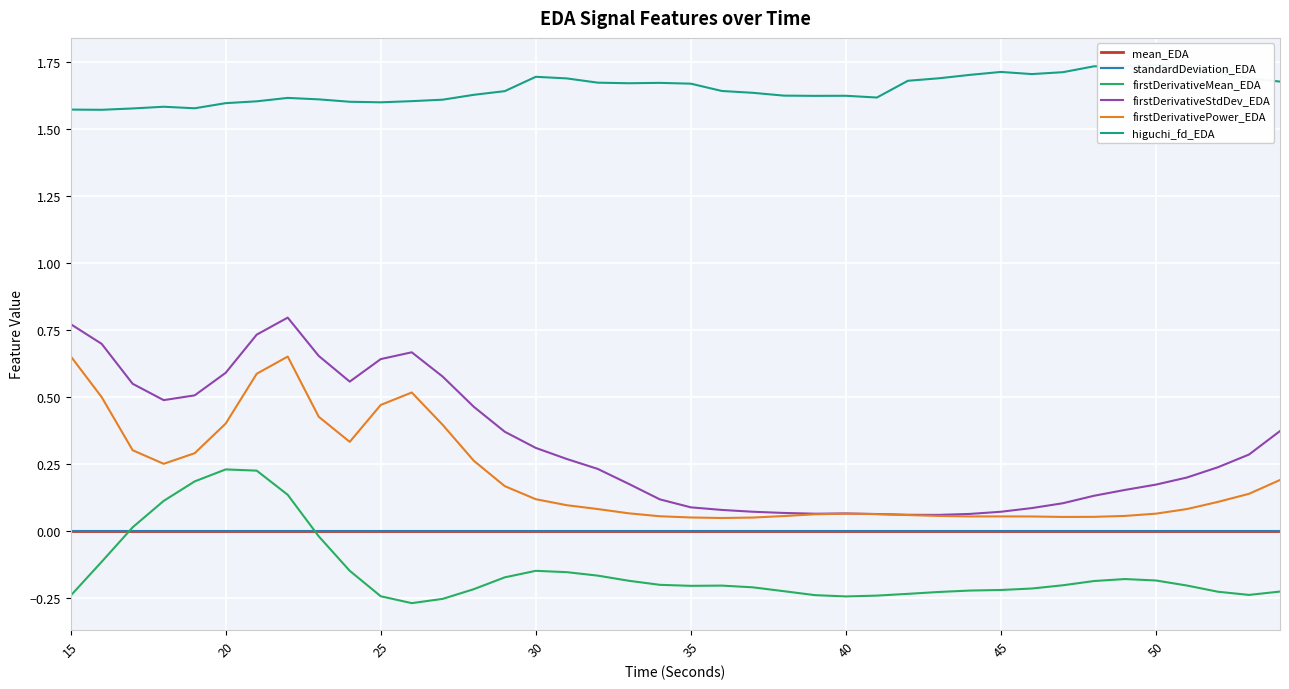

Reading left to right, transcribe all the data shown in this chart.

mean_EDA: 0.0	0.0	0.0	0.0	0.0	0.0	0.0	0.0	0.0	0.0	0.0	0.0	0.0	0.0	0.0	0.0	0.0	0.0	0.0	0.0	0.0	0.0	0.0	0.0	0.0	0.0	0.0	0.0	0.0	0.0	0.0	0.0	0.0	0.0	0.0	0.0	0.0	0.0	0.0	0.0
standardDeviation_EDA: 0.0	0.0	0.0	0.0	0.0	0.0	0.0	0.0	0.0	0.0	0.0	0.0	0.0	0.0	0.0	0.0	0.0	0.0	0.0	0.0	0.0	0.0	0.0	0.0	0.0	0.0	0.0	0.0	0.0	0.0	0.0	0.0	0.0	0.0	0.0	0.0	0.0	0.0	0.0	0.0
firstDerivativeMean_EDA: -0.2	-0.1	0.0	0.1	0.2	0.2	0.2	0.1	-0.0	-0.1	-0.2	-0.3	-0.3	-0.2	-0.2	-0.1	-0.2	-0.2	-0.2	-0.2	-0.2	-0.2	-0.2	-0.2	-0.2	-0.2	-0.2	-0.2	-0.2	-0.2	-0.2	-0.2	-0.2	-0.2	-0.2	-0.2	-0.2	-0.2	-0.2	-0.2
firstDerivativeStdDev_EDA: 0.8	0.7	0.5	0.5	0.5	0.6	0.7	0.8	0.7	0.6	0.6	0.7	0.6	0.5	0.4	0.3	0.3	0.2	0.2	0.1	0.1	0.1	0.1	0.1	0.1	0.1	0.1	0.1	0.1	0.1	0.1	0.1	0.1	0.1	0.2	0.2	0.2	0.2	0.3	0.4
firstDerivativePower_EDA: 0.7	0.5	0.3	0.3	0.3	0.4	0.6	0.7	0.4	0.3	0.5	0.5	0.4	0.3	0.2	0.1	0.1	0.1	0.1	0.1	0.0	0.0	0.0	0.1	0.1	0.1	0.1	0.1	0.1	0.1	0.1	0.1	0.1	0.1	0.1	0.1	0.1	0.1	0.1	0.2
higuchi_fd_EDA: 1.6	1.6	1.6	1.6	1.6	1.6	1.6	1.6	1.6	1.6	1.6	1.6	1.6	1.6	1.6	1.7	1.7	1.7	1.7	1.7	1.7	1.6	1.6	1.6	1.6	1.6	1.6	1.7	1.7	1.7	1.7	1.7	1.7	1.7	1.7	1.7	1.7	1.7	1.7	1.7